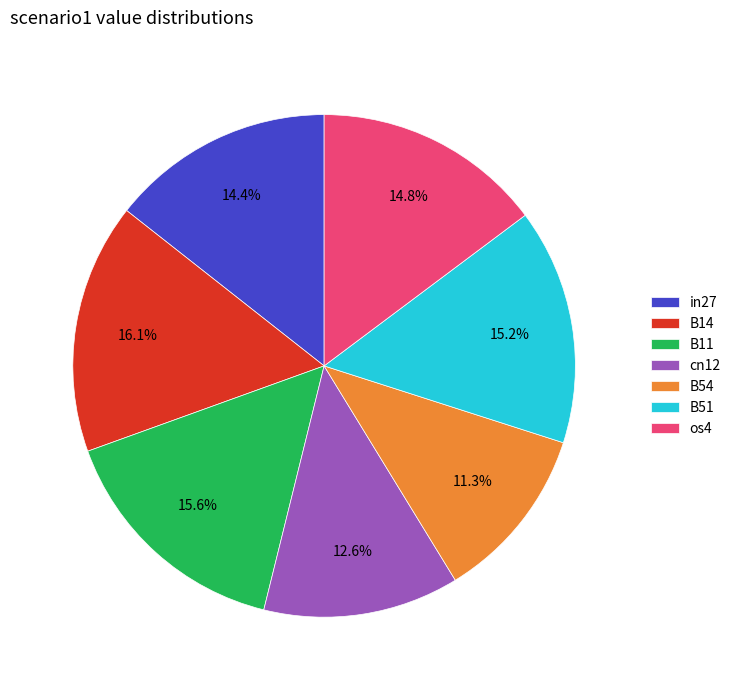

Which category has the smallest portion of the pie?

B54